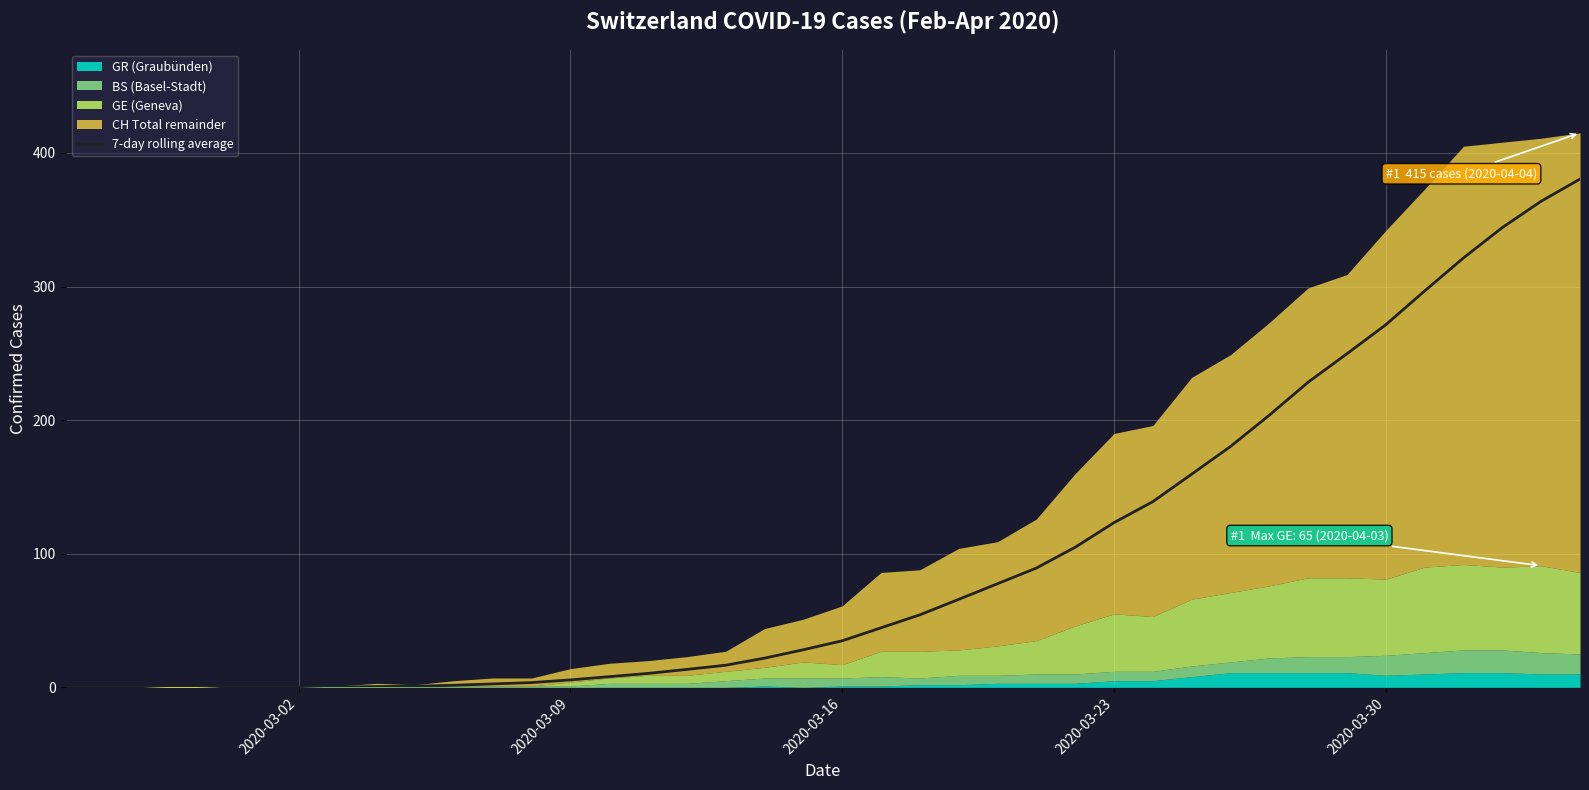

What is the highest value of the 7-day rolling average series?

380.4